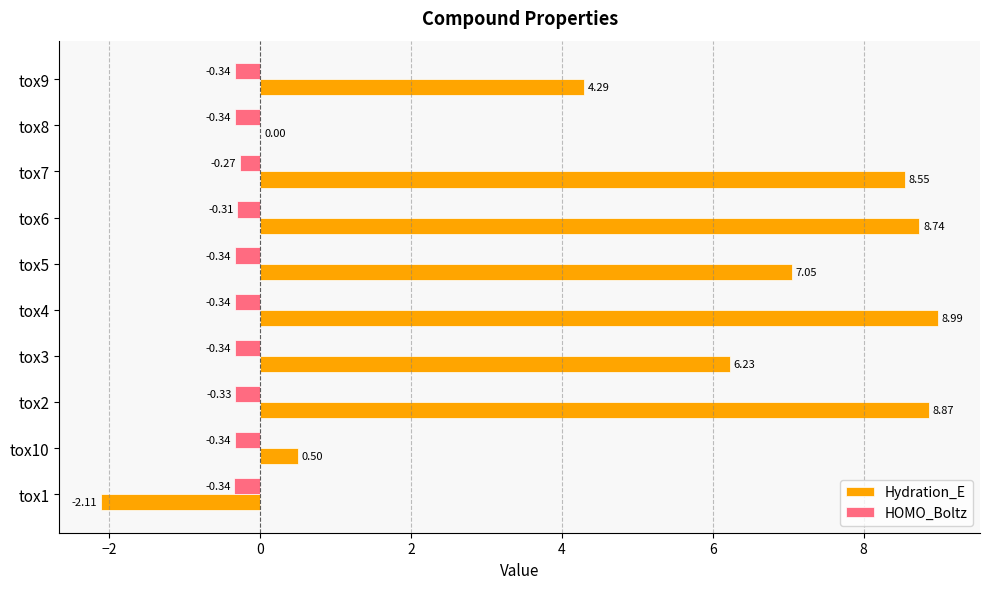

At which category is the sum across all series the highest?

tox4